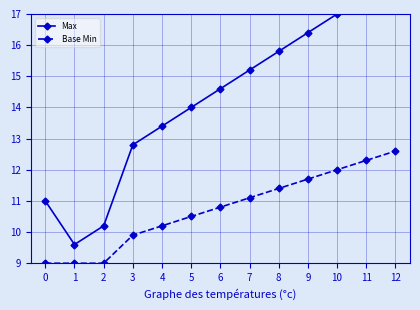

True or false: Base Min and Max intersect in this chart.

False